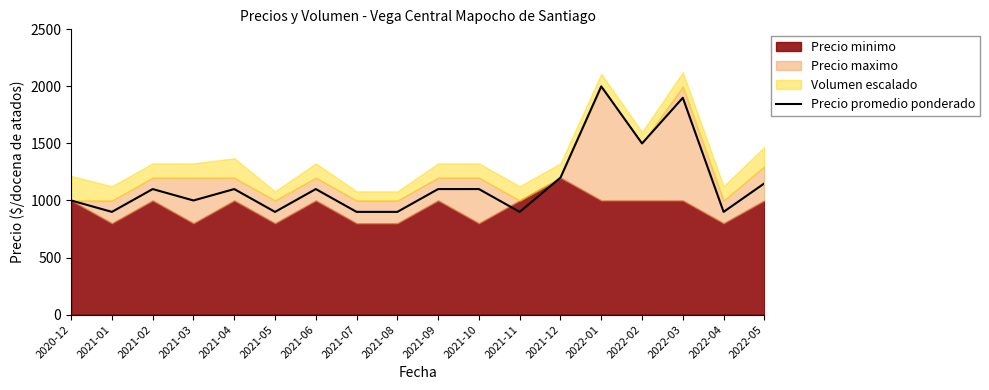

The value of Precio promedio ponderado at 2022-01 is 2000. True or false?

True